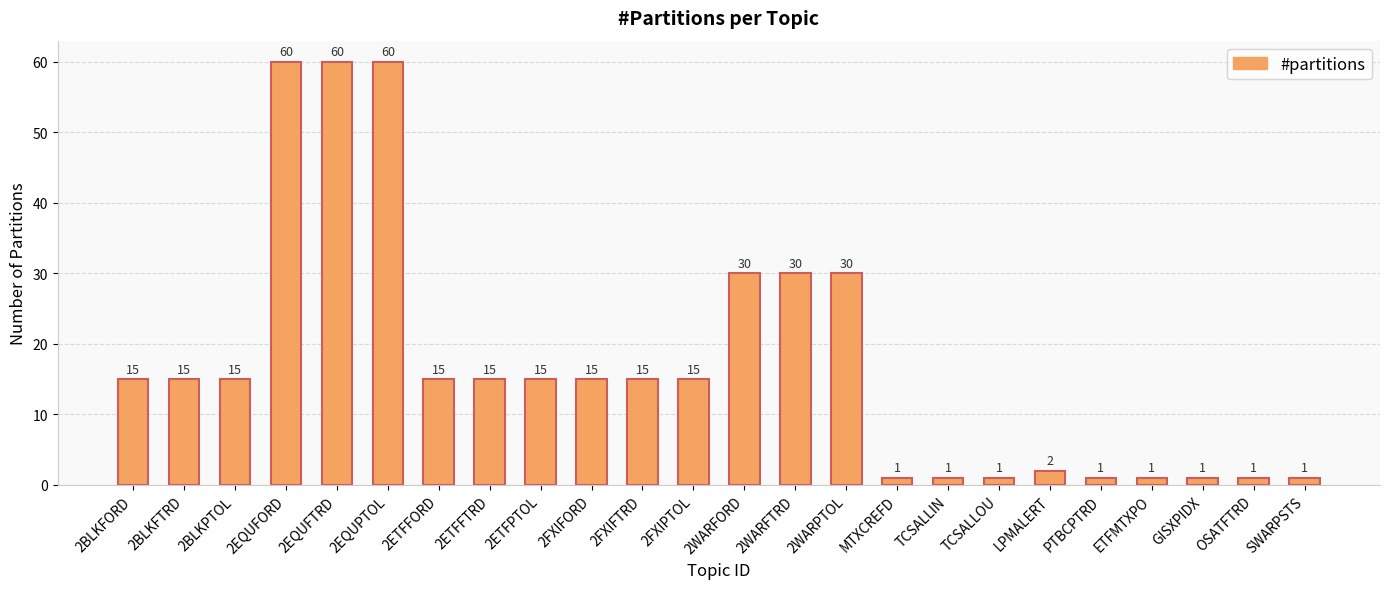

Are the bars horizontal?

No